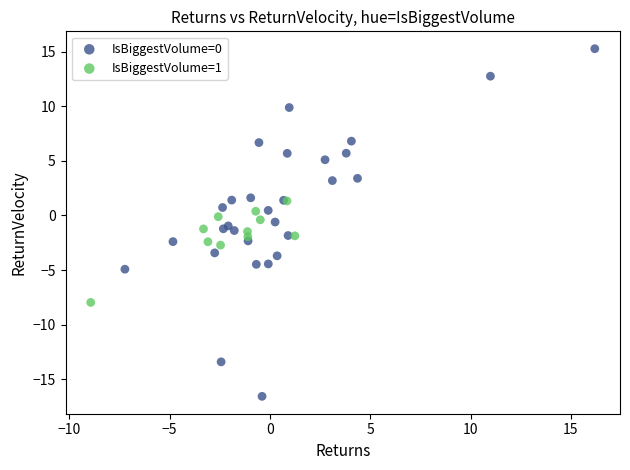

Which series contains the lowest Y value?

IsBiggestVolume=0